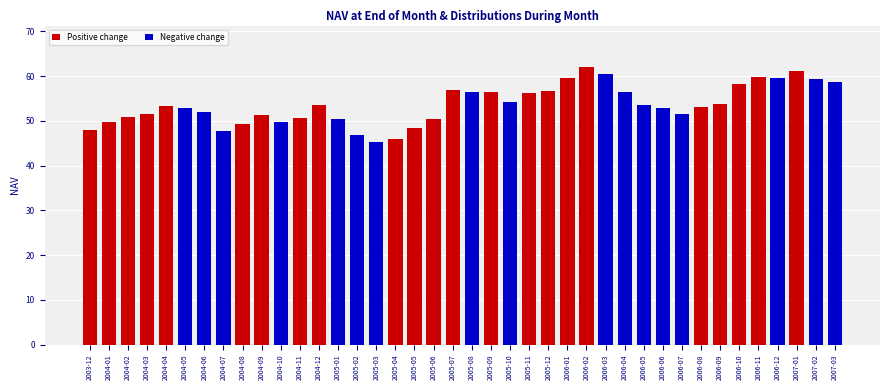

What is the difference between the maximum and second lowest values?

16.0